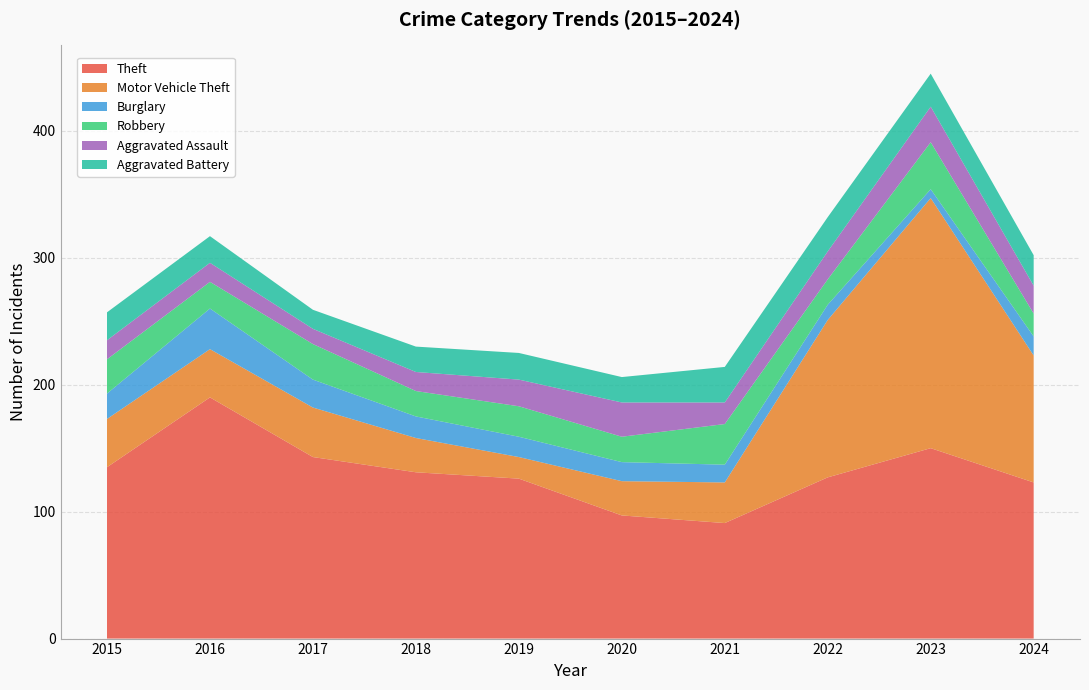

Reading left to right, transcribe all the data shown in this chart.

Theft: 2015=135	2016=190	2017=143	2018=131	2019=126	2020=97	2021=91	2022=127	2023=150	2024=123
Motor Vehicle Theft: 2015=38	2016=38	2017=39	2018=27	2019=17	2020=27	2021=32	2022=124	2023=197	2024=100
Burglary: 2015=20	2016=32	2017=22	2018=17	2019=16	2020=15	2021=14	2022=12	2023=7	2024=15
Robbery: 2015=27	2016=21	2017=28	2018=20	2019=24	2020=20	2021=32	2022=20	2023=37	2024=18
Aggravated Assault: 2015=15	2016=15	2017=12	2018=15	2019=21	2020=27	2021=17	2022=22	2023=28	2024=22
Aggravated Battery: 2015=22	2016=21	2017=15	2018=20	2019=21	2020=20	2021=28	2022=27	2023=26	2024=24